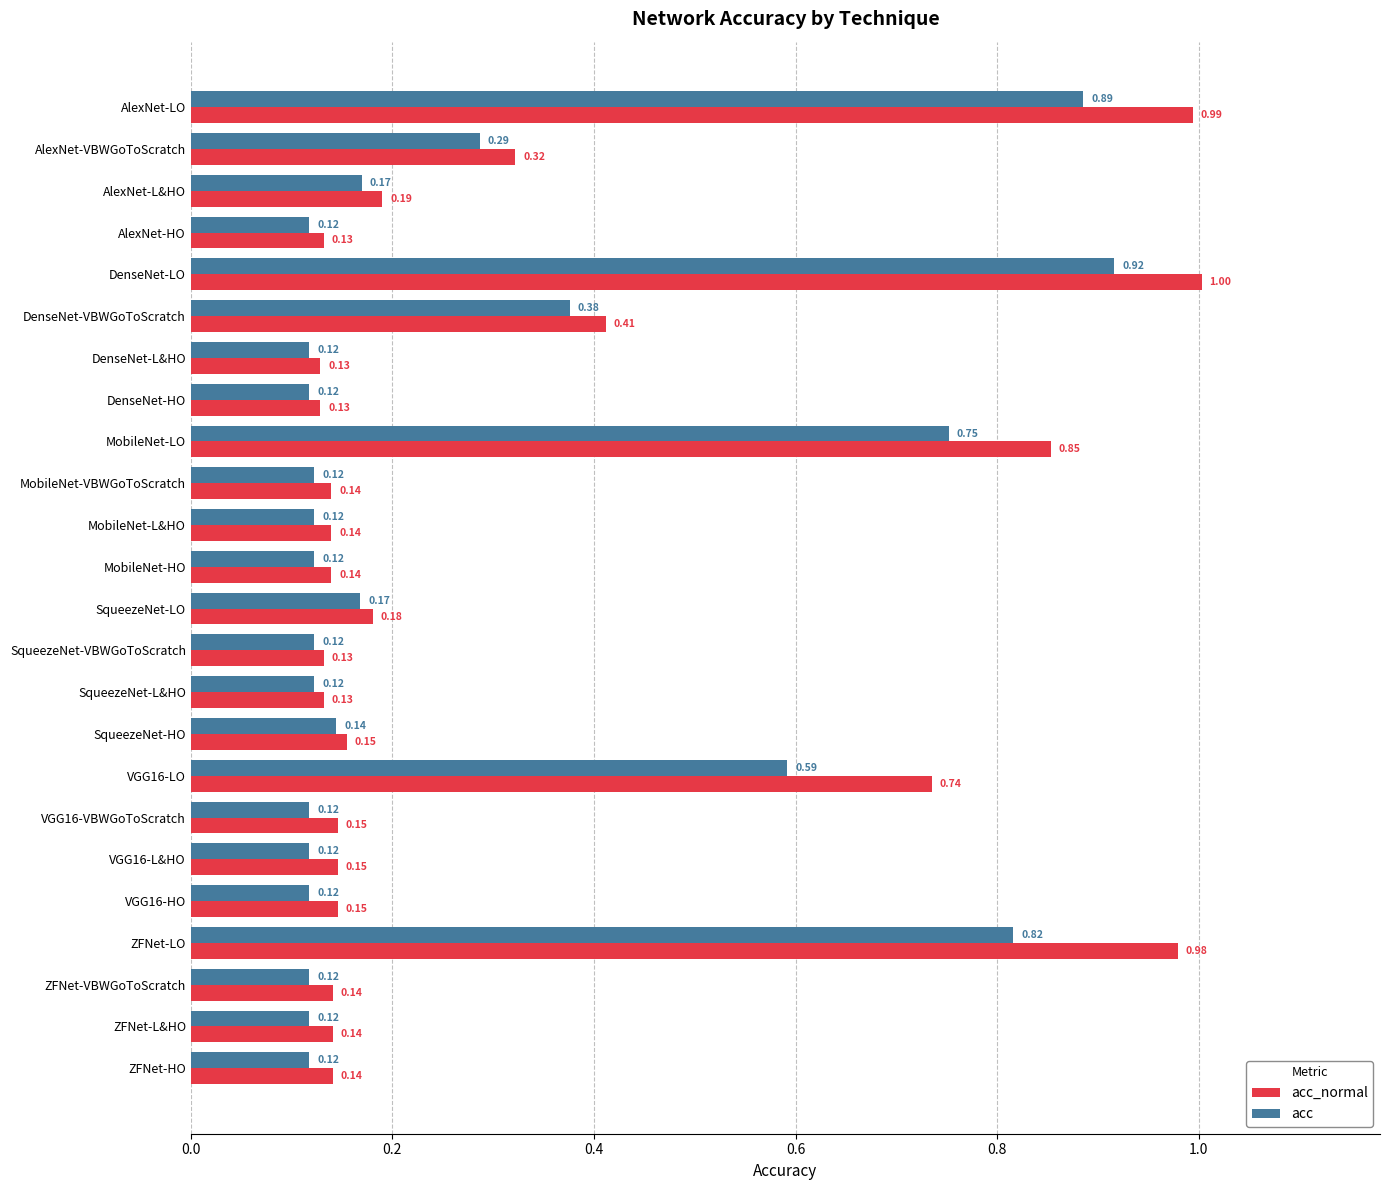

List the series in order of their peak value, highest first.

acc_normal, acc